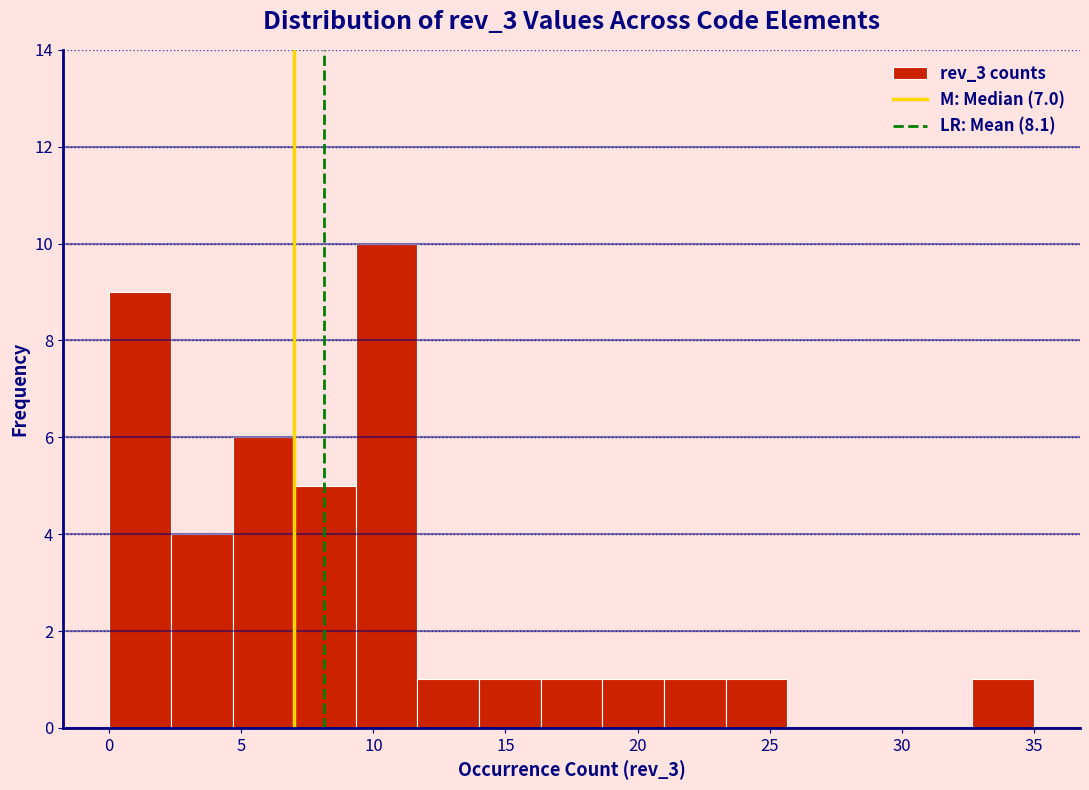

Reading left to right, list every bar in this chart as the range it spans on the x-axis followed by its height. Neither the bar edges nor the heights are printed on the chart, so give them approximately, as read against the axes.

0.0 to 2.5: 9
2.5 to 4.5: 4
4.5 to 7.0: 6
7.0 to 9.5: 5
9.5 to 11.5: 10
11.5 to 14.0: 1
14.0 to 16.5: 1
16.5 to 18.5: 1
18.5 to 21.0: 1
21.0 to 23.5: 1
23.5 to 25.5: 1
25.5 to 28.0: 0
28.0 to 30.5: 0
30.5 to 32.5: 0
32.5 to 35.0: 1